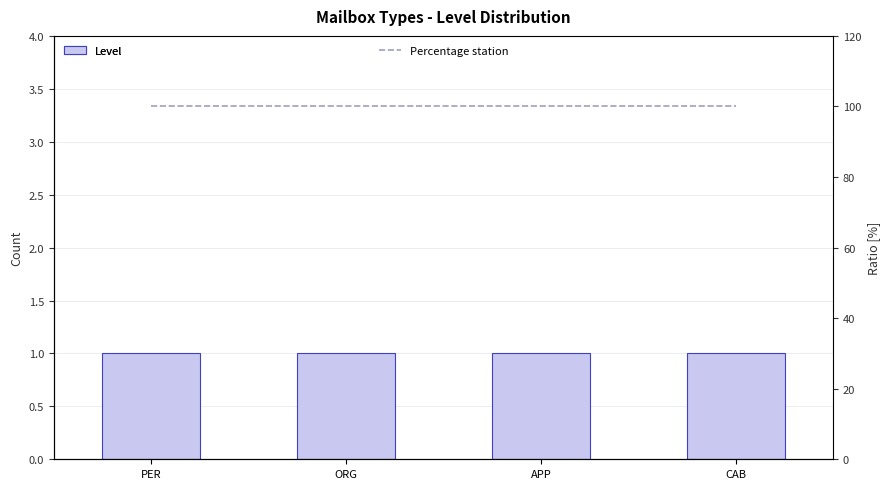

What is the sum of the Level values at CAB and PER?

2